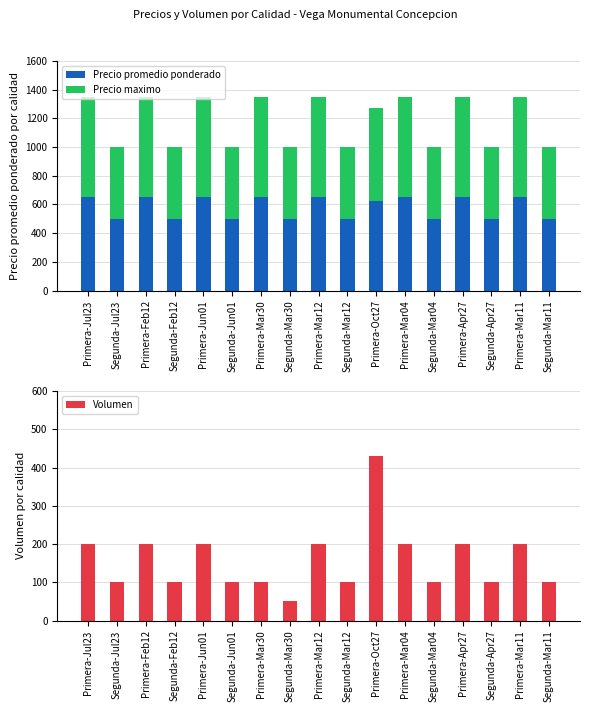

True or false: Precio promedio ponderado has a value of 500 at Segunda-Jun01.

True